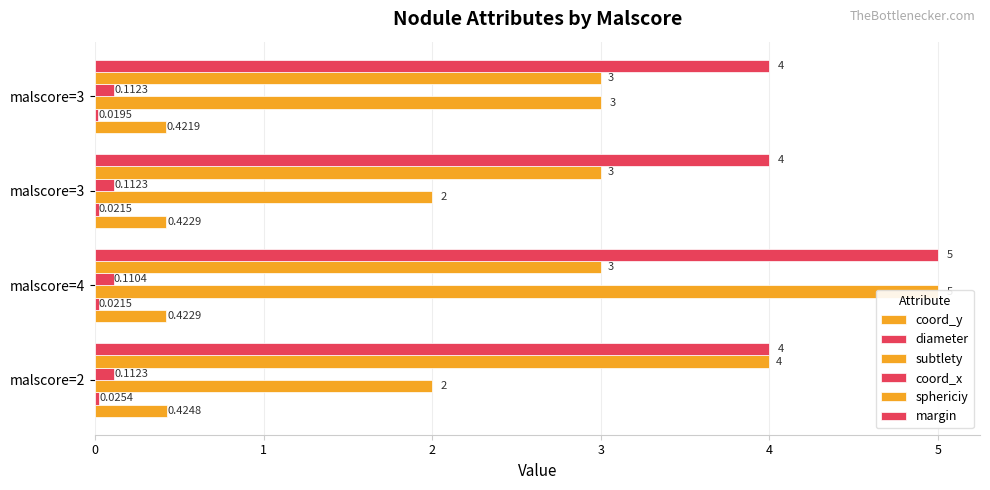

The diameter series shows 0.0 at malscore=2. True or false?

False